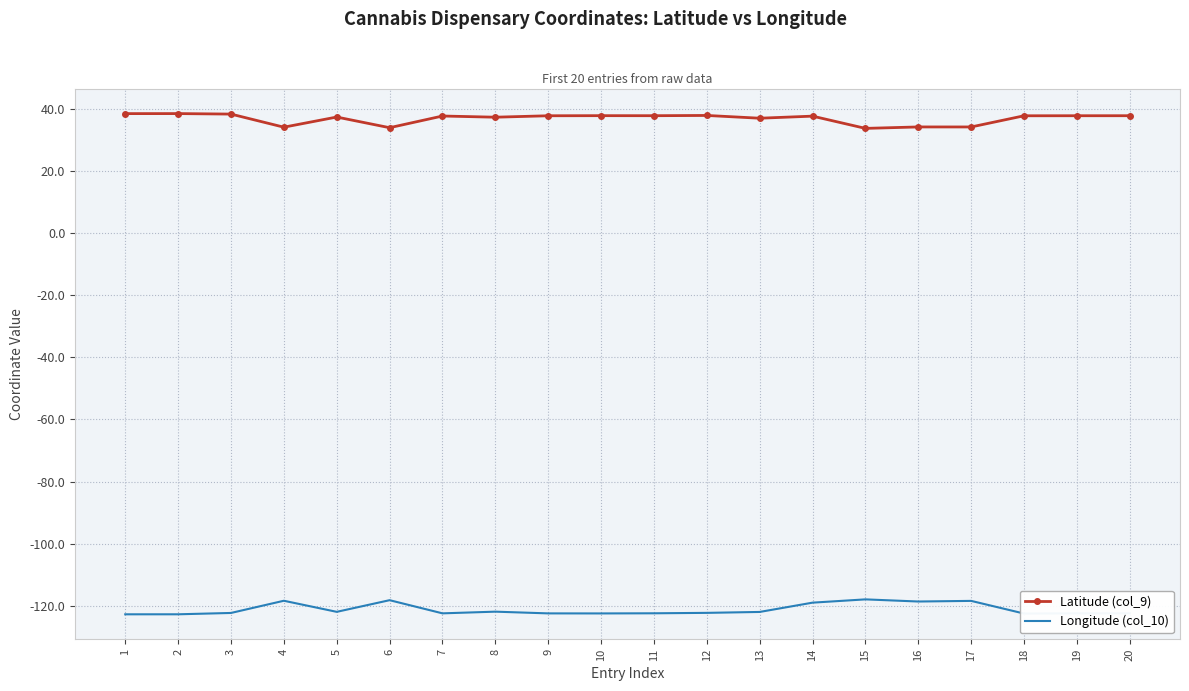

Is it true that Longitude (col_10) equals -122.4 at 9?

True